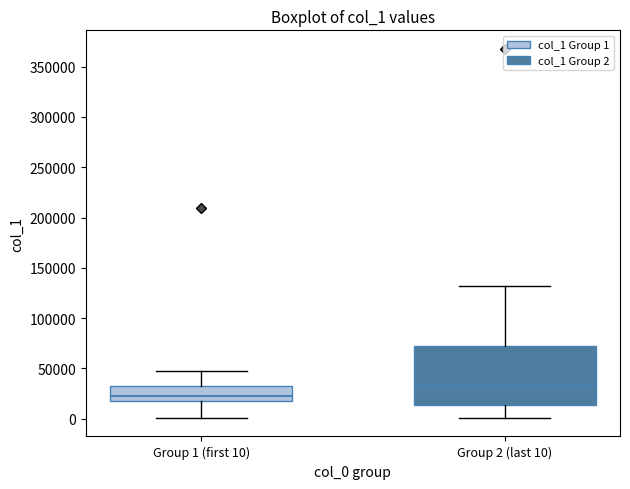

Where does the median line of the box for Group 2 (last 10) sit on the y-axis? The values are not printed on the chart, so give them approximately, as read against the axis.

35000